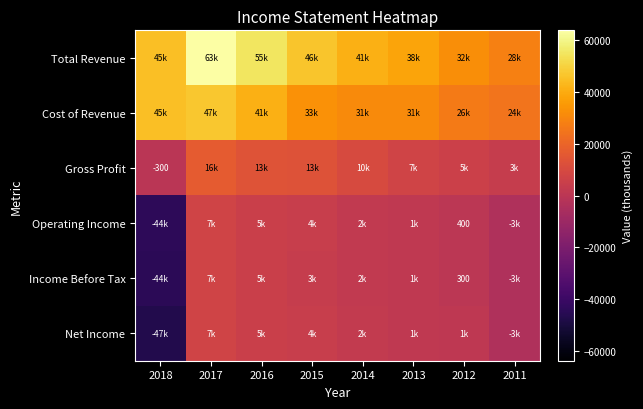

How many values in the Total Revenue series exceed 45100?

3